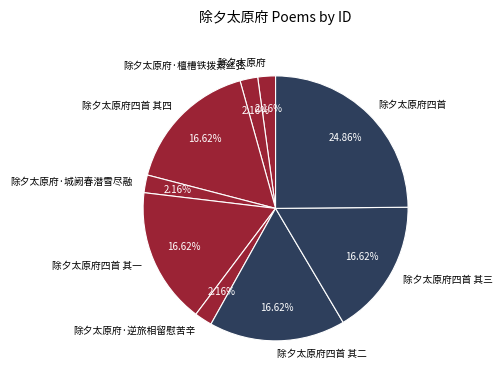

Which slice is the largest?

除夕太原府四首